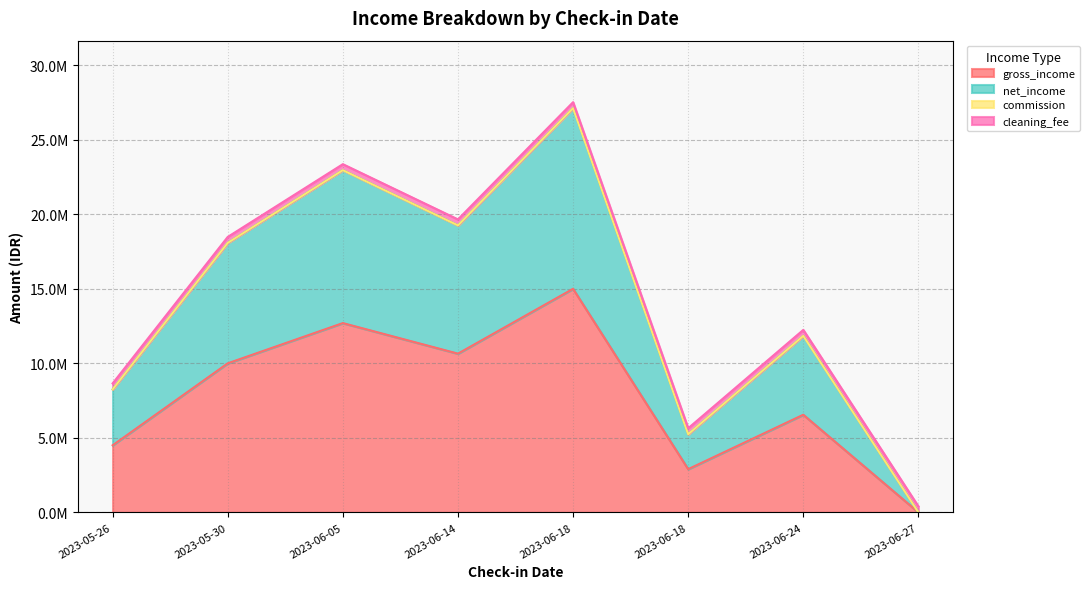

True or false: net_income has a value of -13779150 at 2023-06-27.

False